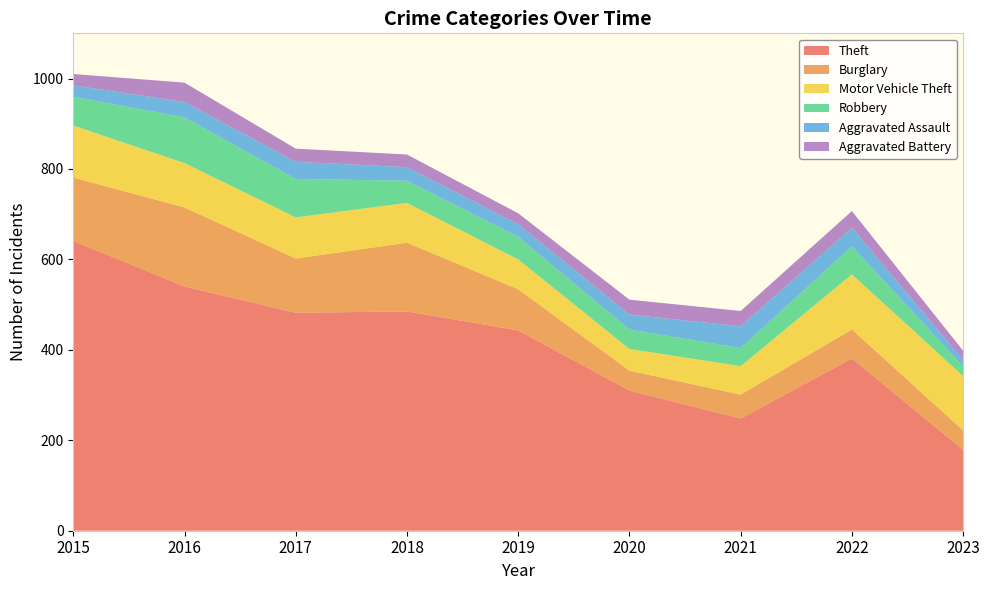

Reading left to right, transcribe all the data shown in this chart.

Theft: 2015=641	2016=540	2017=482	2018=485	2019=443	2020=310	2021=248	2022=381	2023=179
Burglary: 2015=140	2016=175	2017=120	2018=152	2019=91	2020=44	2021=53	2022=64	2023=43
Motor Vehicle Theft: 2015=115	2016=98	2017=91	2018=88	2019=66	2020=48	2021=63	2022=122	2023=120
Robbery: 2015=64	2016=101	2017=85	2018=49	2019=50	2020=43	2021=40	2022=62	2023=22
Aggravated Assault: 2015=25	2016=34	2017=38	2018=30	2019=28	2020=33	2021=48	2022=41	2023=14
Aggravated Battery: 2015=25	2016=43	2017=29	2018=28	2019=24	2020=33	2021=34	2022=37	2023=20